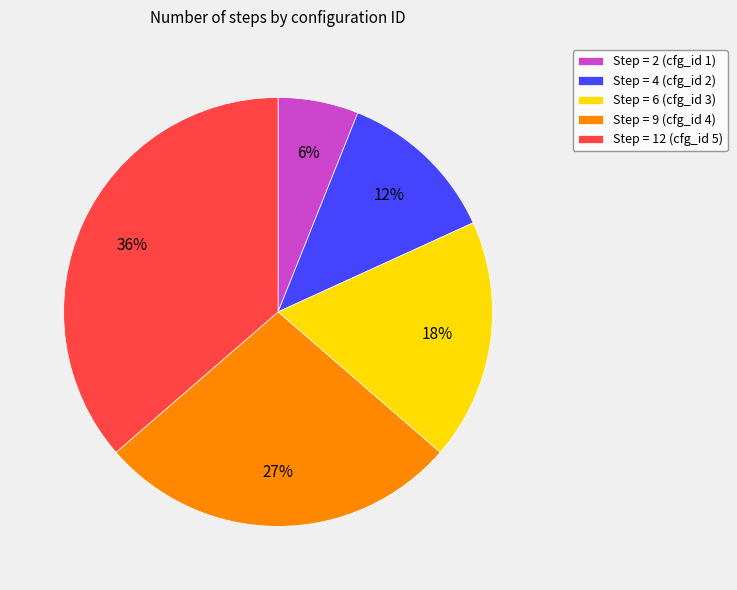

Does Step = 2 (cfg_id 1) account for over 50% of the chart?

No